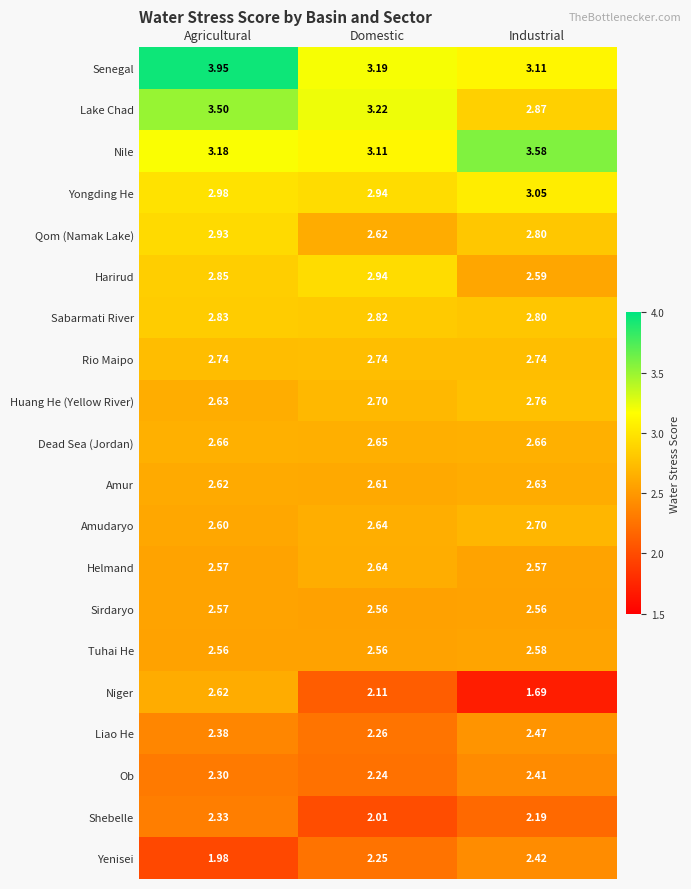

Which series changed the most between Domestic and Industrial?

Nile